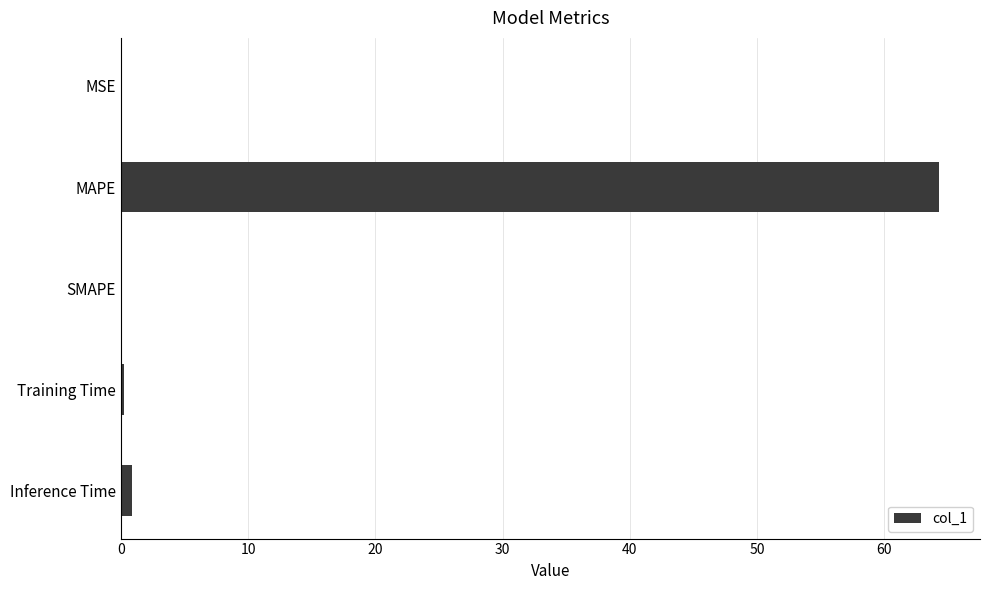

The chart shows a value of 0.0 at SMAPE. True or false?

True